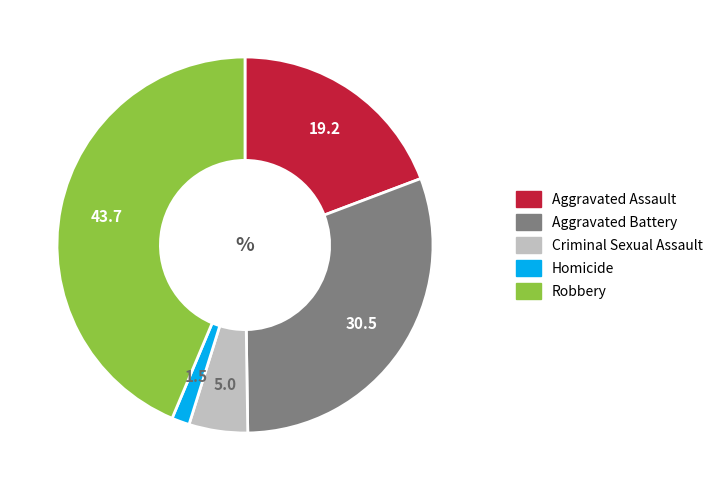

Does Criminal Sexual Assault represent more than half of the total?

No